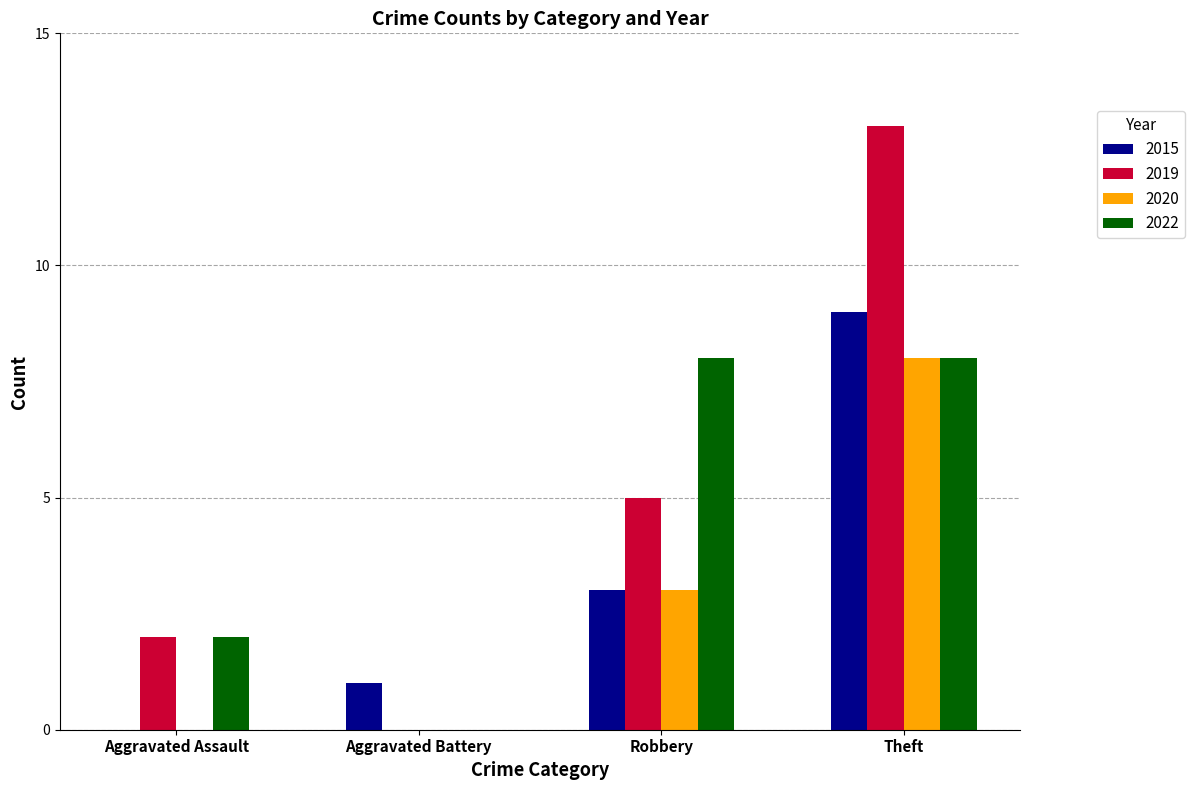

Reading left to right, extract all data points from this chart.

2015: Aggravated Assault=0	Aggravated Battery=1	Robbery=3	Theft=9
2019: Aggravated Assault=2	Aggravated Battery=0	Robbery=5	Theft=13
2020: Aggravated Assault=0	Aggravated Battery=0	Robbery=3	Theft=8
2022: Aggravated Assault=2	Aggravated Battery=0	Robbery=8	Theft=8